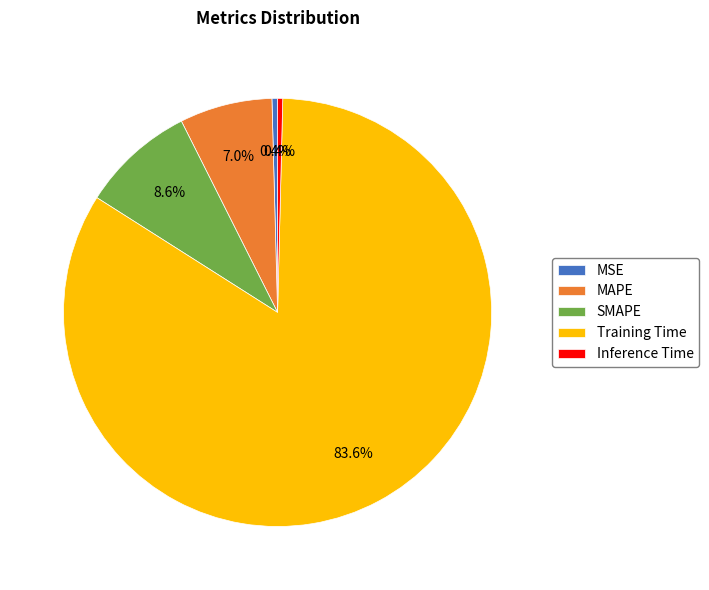

What is the largest slice in the pie chart?

Training Time